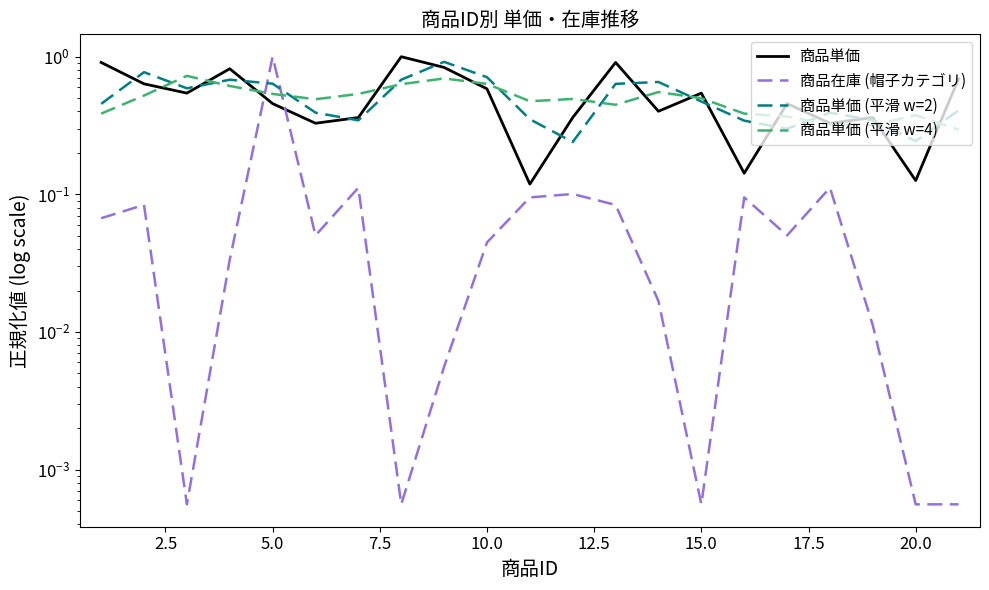

How many lines are shown in the chart?

4